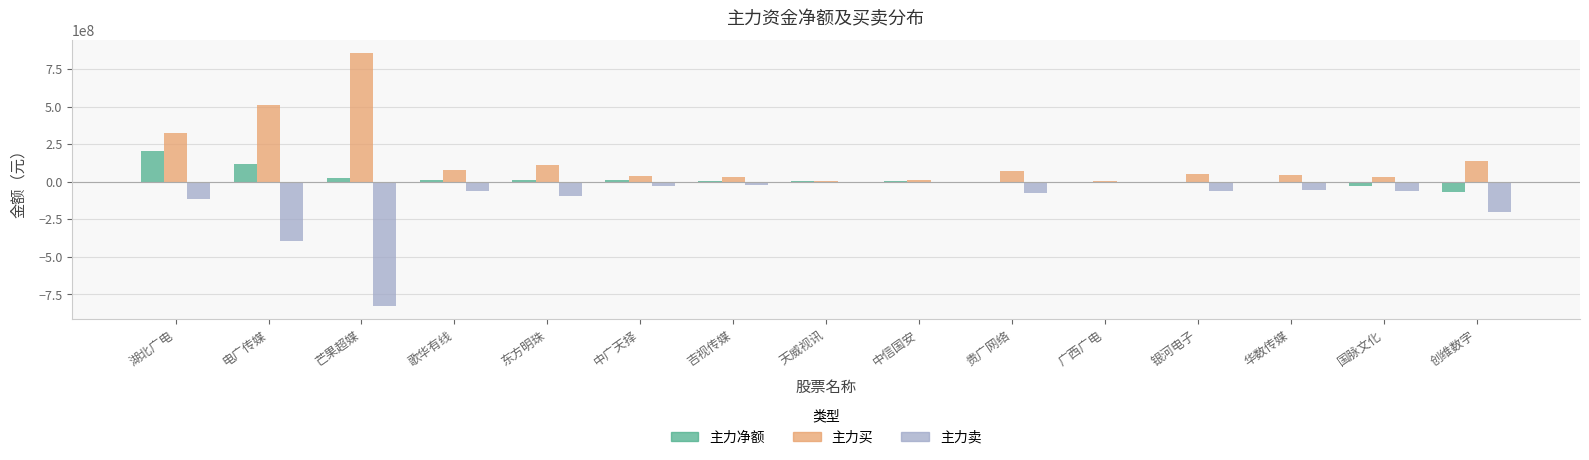

The 主力卖 series shows -394658379 at 电广传媒. True or false?

True